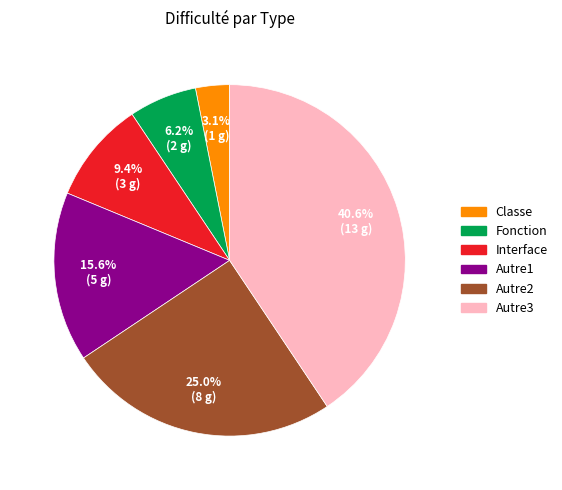

The Classe slice represents 10% of the pie. True or false?

False